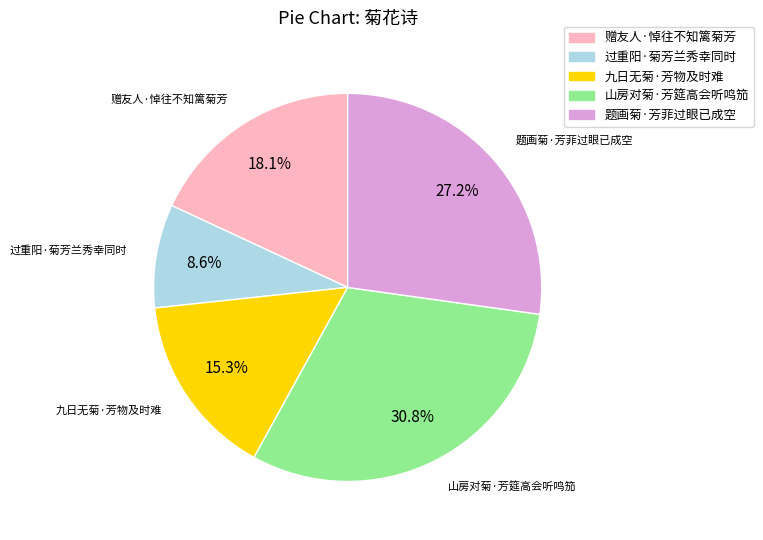

To the nearest percent, what percentage of the pie is 山房对菊·芳筵高会听鸣笳?

31%